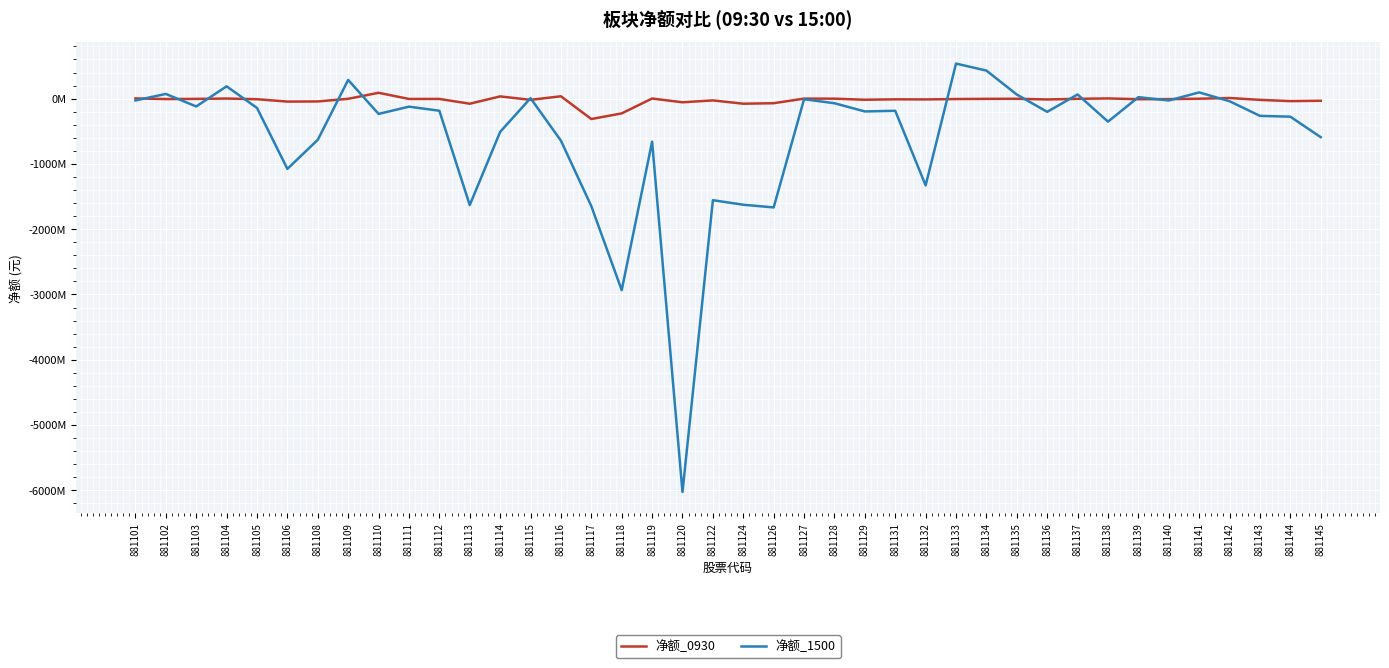

What are all the series names shown in the legend?

净额_0930, 净额_1500